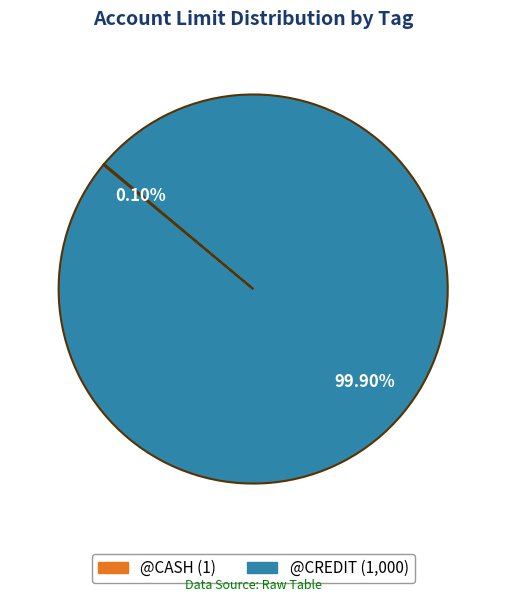

What percentage is the @CREDIT slice, to the nearest percent?

100%